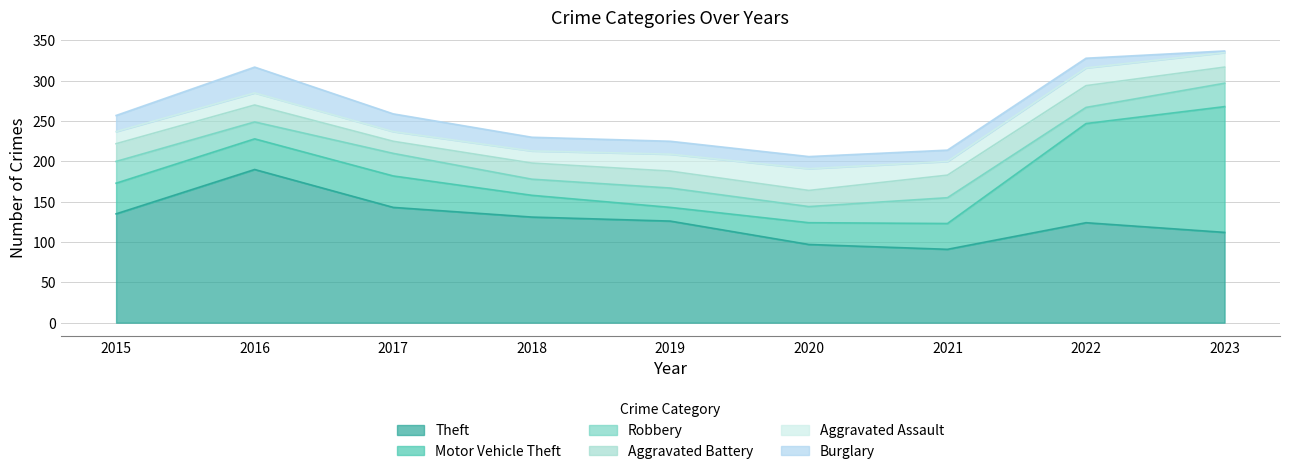

At which category is the sum across all series the highest?

2023